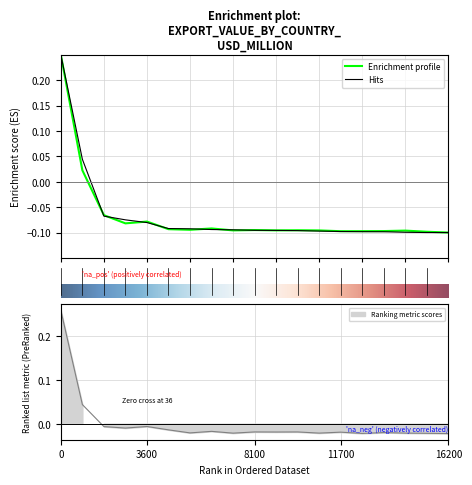

The value of 201812 at SRI LANKA is -0.2. True or false?

False